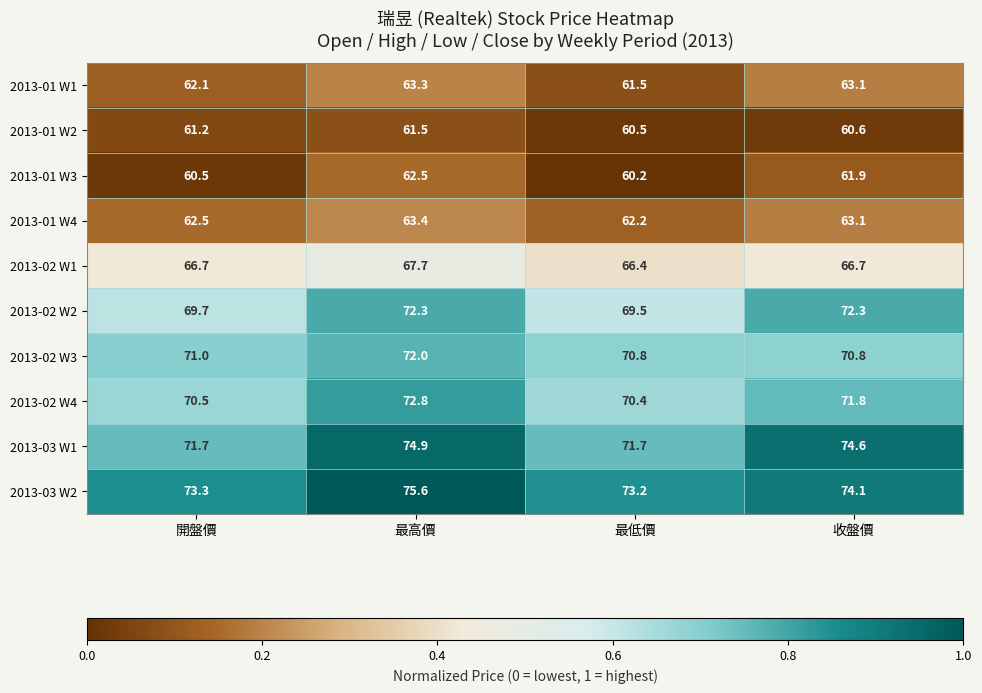

How many series are shown in this chart?

10